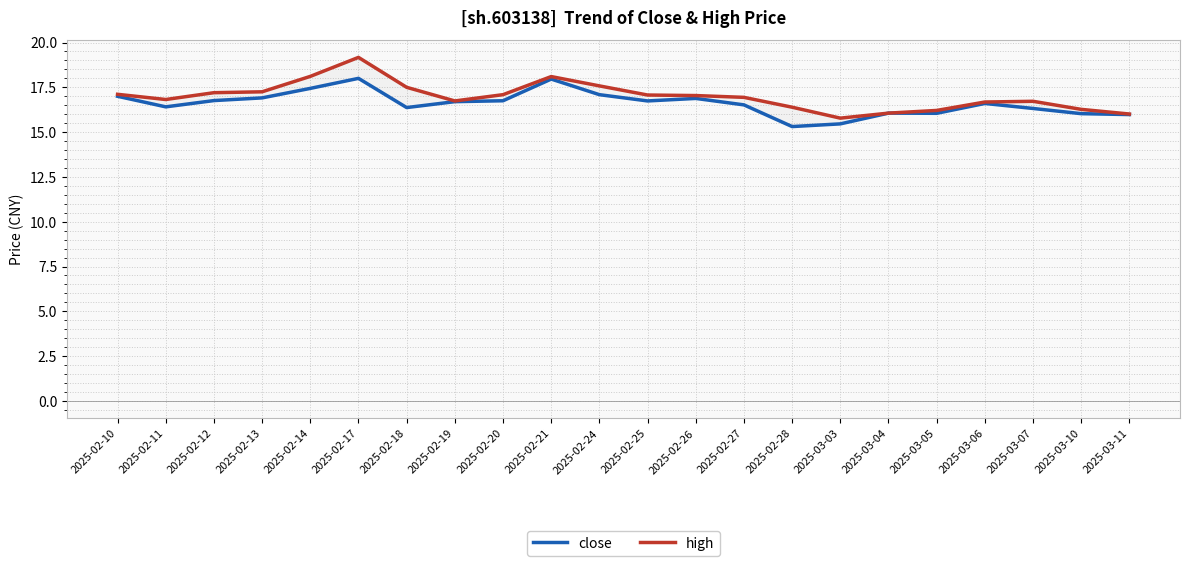

Reading right to left, extract all data points from this chart.

close: 16.0	16.0	16.3	16.6	16.1	16.1	15.5	15.3	16.5	16.9	16.7	17.1	18.0	16.8	16.7	16.4	18.0	17.4	16.9	16.8	16.4	17.0
high: 16.0	16.3	16.7	16.7	16.2	16.1	15.8	16.4	16.9	17.0	17.1	17.6	18.1	17.1	16.7	17.5	19.2	18.1	17.2	17.2	16.8	17.1